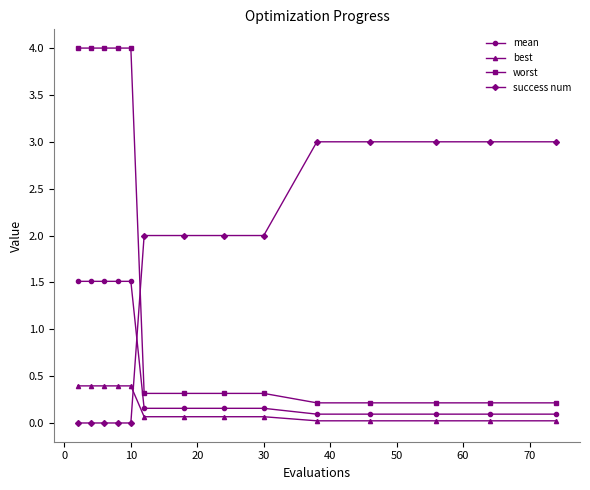

What is the difference between the maximum and second lowest values in the success num series?

3.0